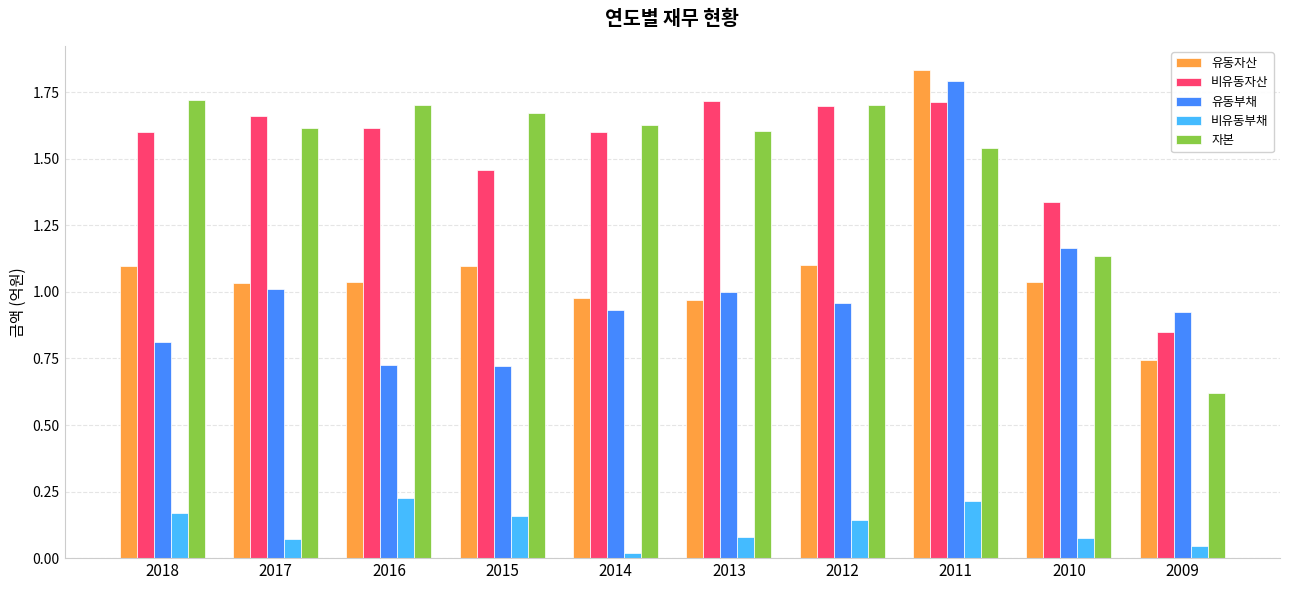

Does the chart contain any negative values?

No